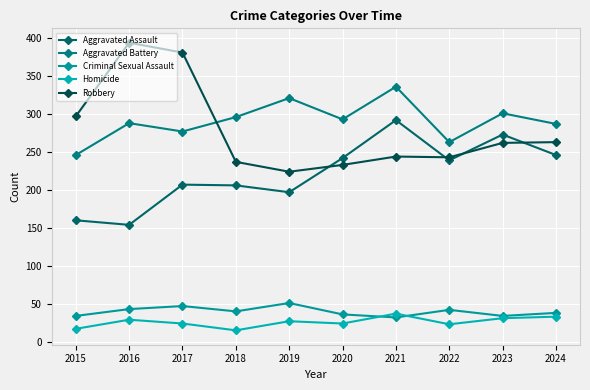

What is the lowest value of the Aggravated Battery series?

246